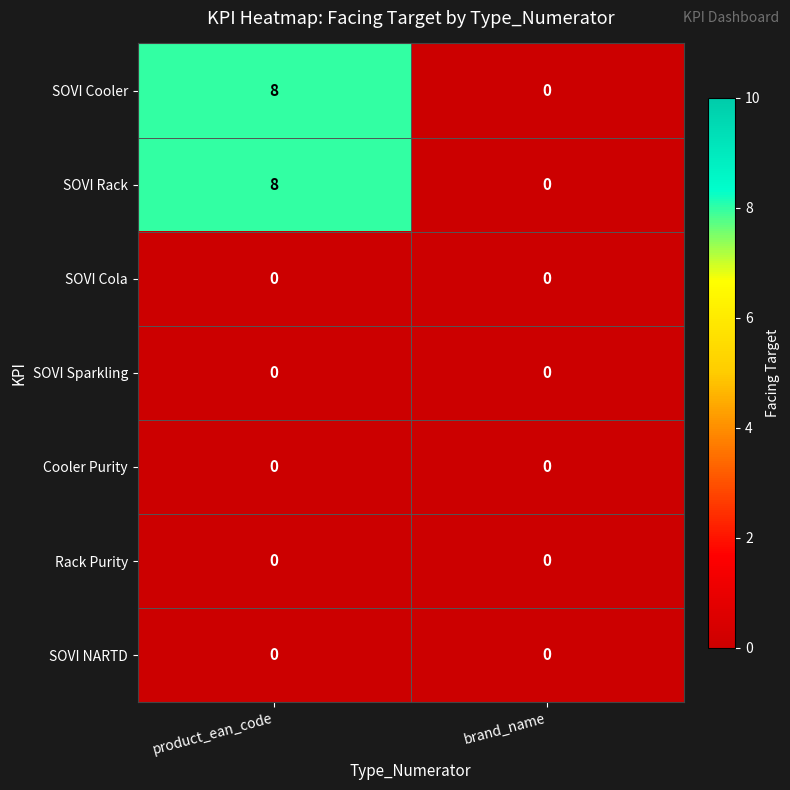

At which category is the sum across all series the highest?

product_ean_code